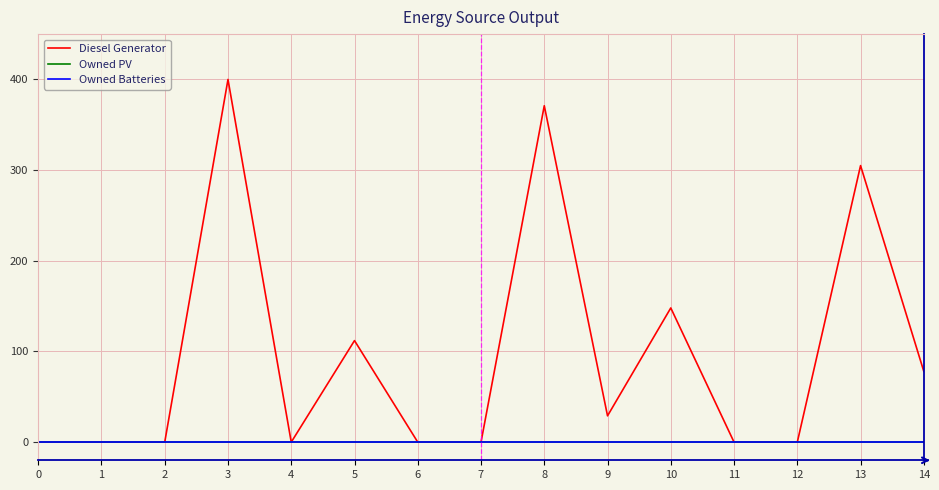

Does the chart display data point markers on the line(s)?

No